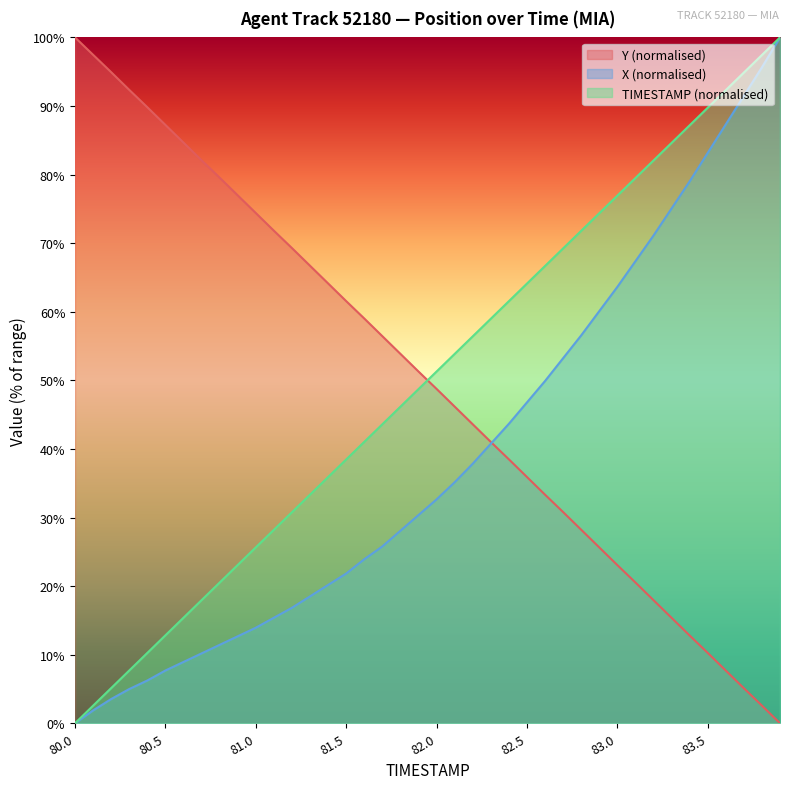

List the labels in order of X value, smallest first.

80.0, 80.1, 80.2, 80.3, 80.4, 80.5, 80.6, 80.7, 80.8, 80.9, 81.0, 81.1, 81.2, 81.3, 81.4, 81.5, 81.6, 81.7, 81.8, 81.9, 82.0, 82.1, 82.2, 82.3, 82.4, 82.5, 82.6, 82.7, 82.8, 82.9, 83.0, 83.1, 83.2, 83.3, 83.4, 83.5, 83.6, 83.7, 83.8, 83.9